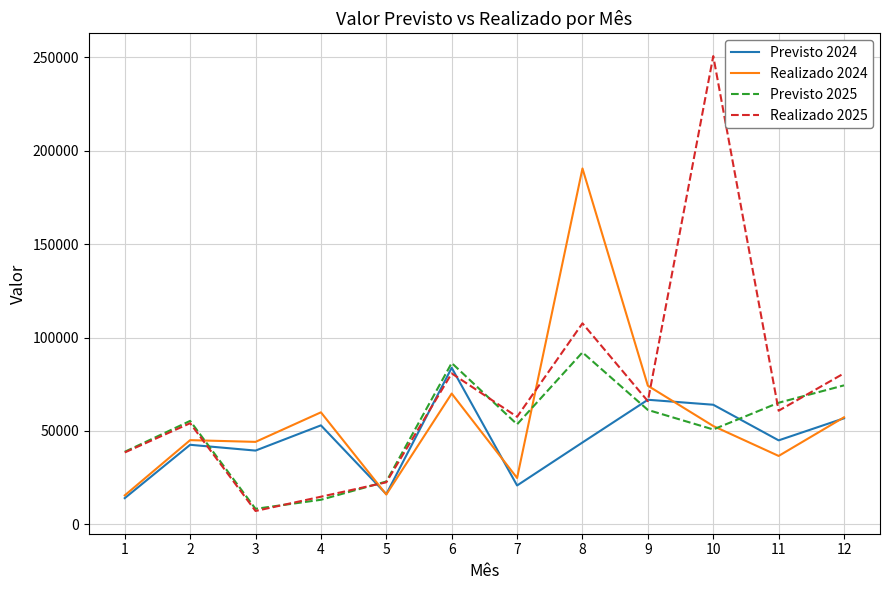

In Previsto 2025, how many points are lower than both neighbors (excluding endpoints)?

3